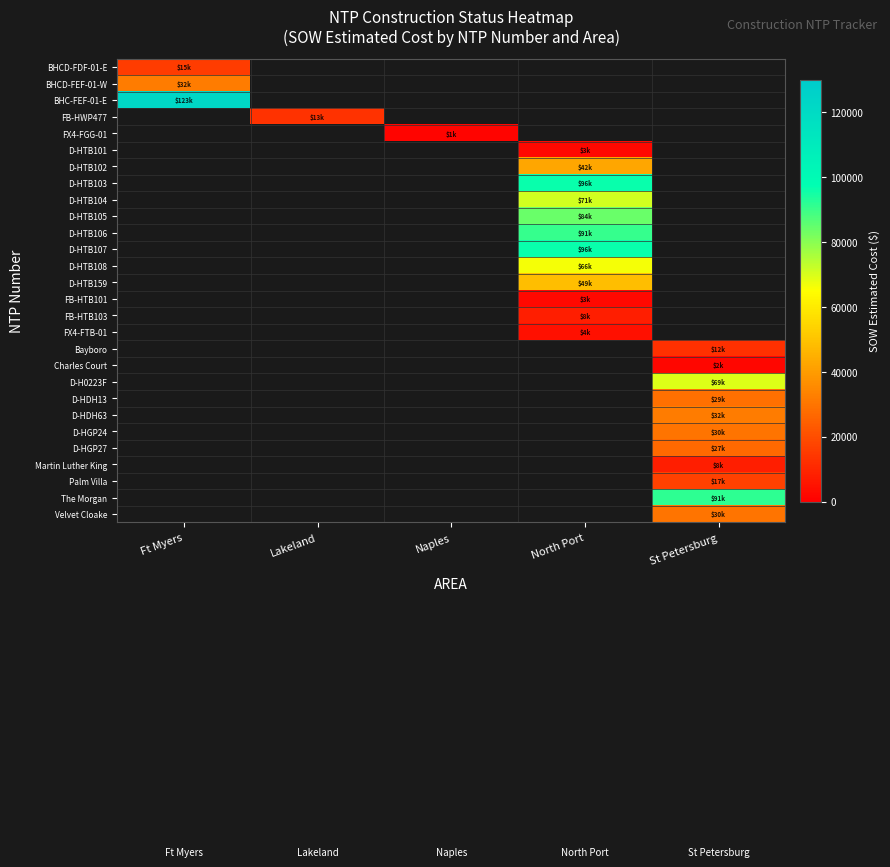

What is the smallest value displayed?

1343.9